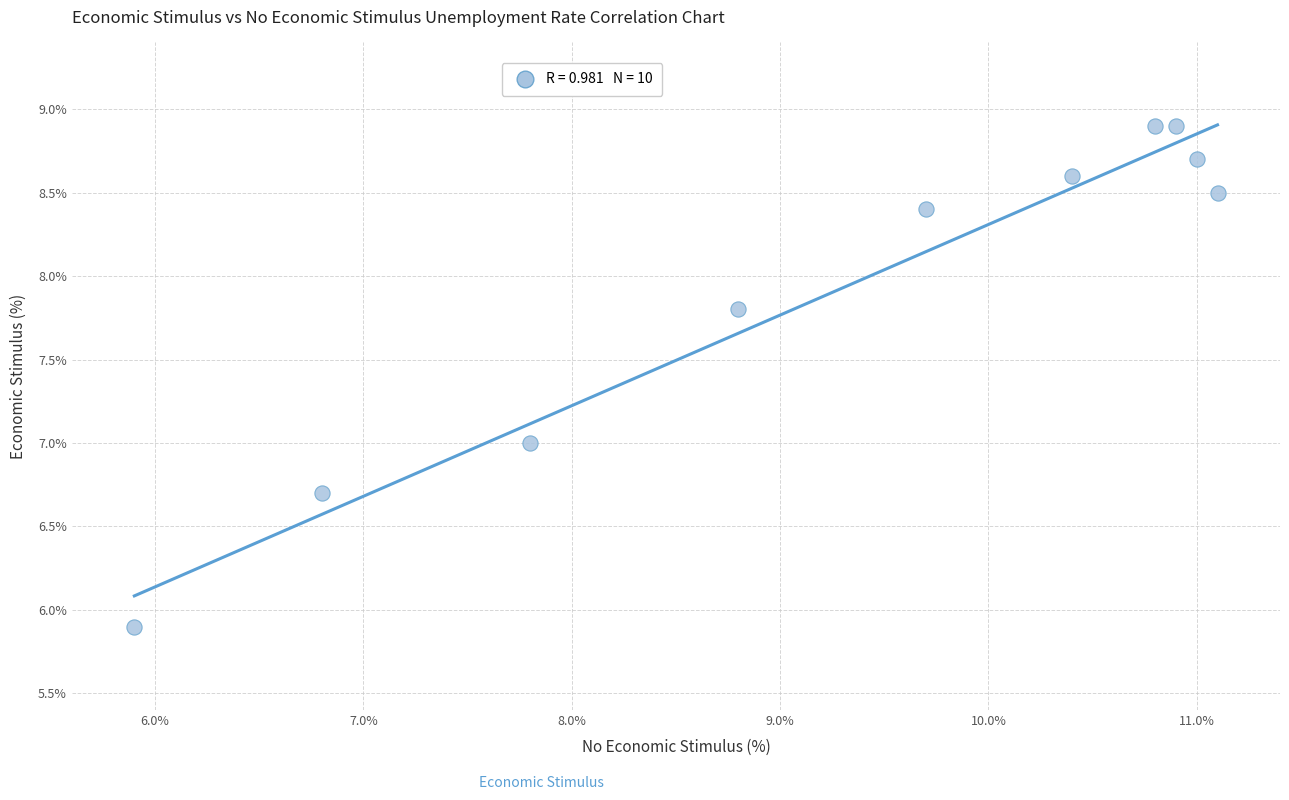

What is the average Y value?

7.9